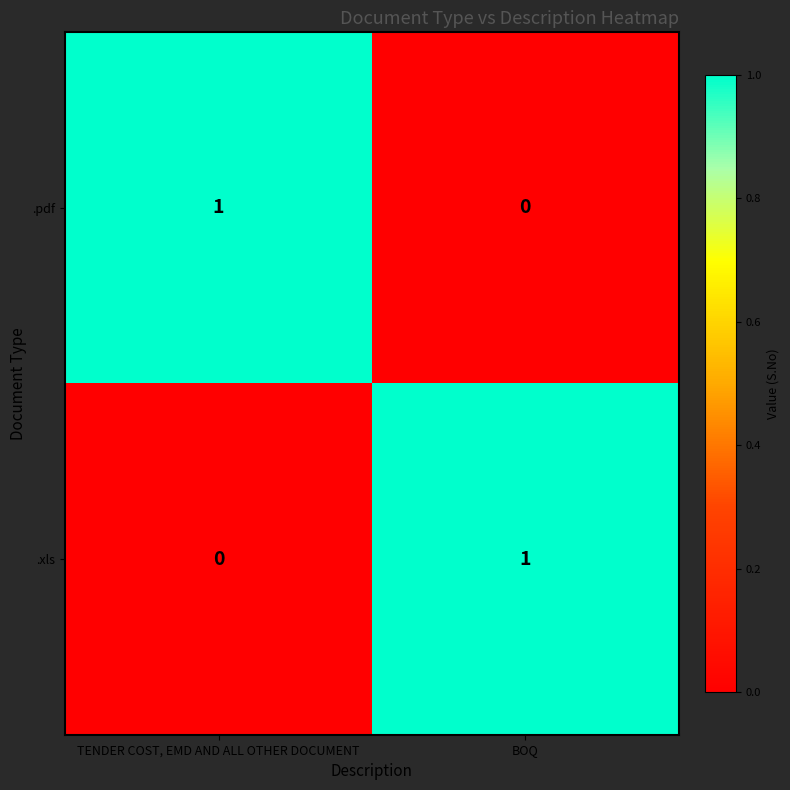

Reading left to right, what are all the values shown in this chart?

.pdf: 1	0
.xls: 0	1